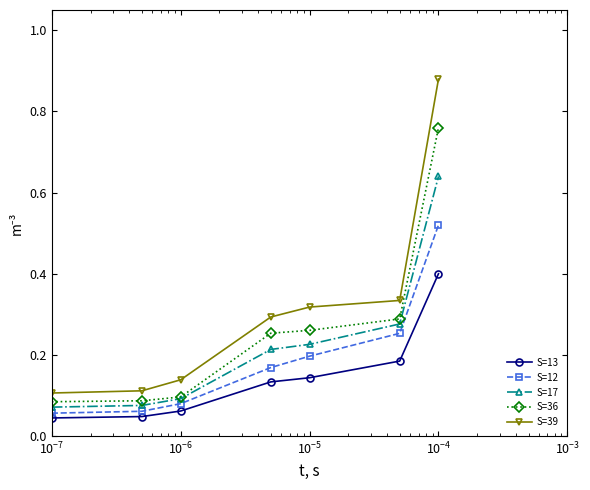

Which series has the largest total across all categories?

S=39